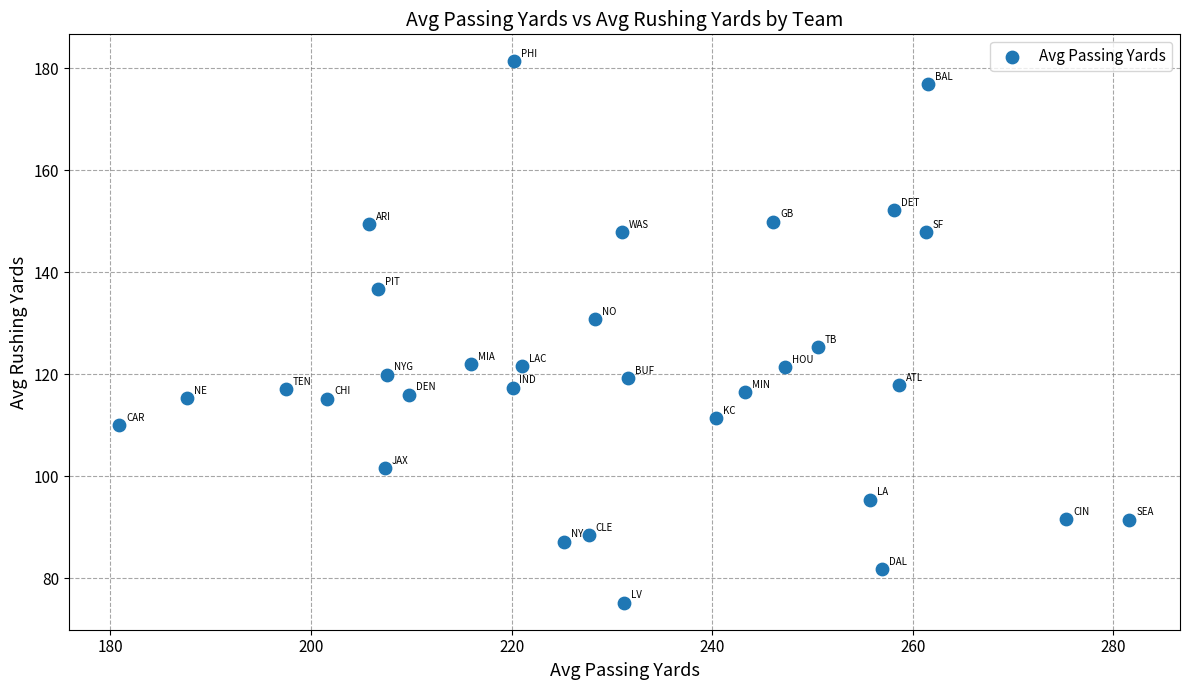

What is the range of Y values (max minus min)?

106.1